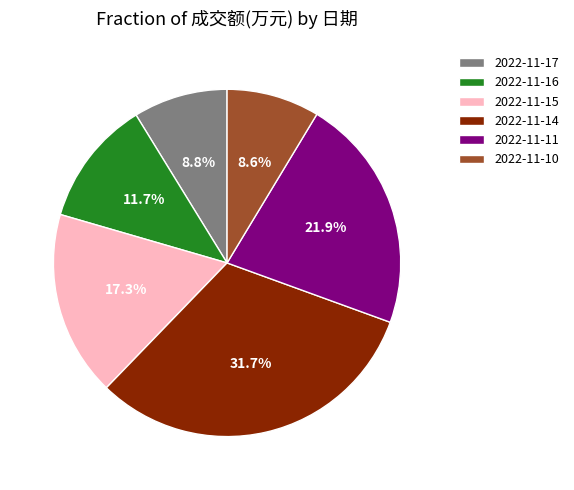

What is the ratio of the value at 2022-11-10 to the value at 2022-11-11?

0.4